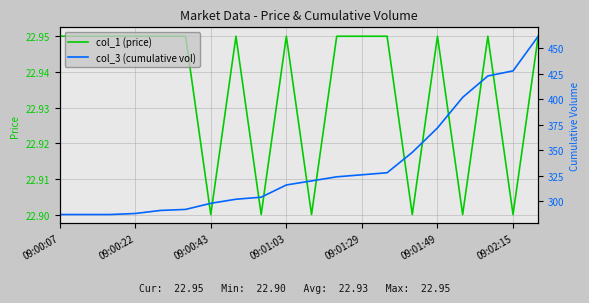

Which category has the highest value across all series?

19